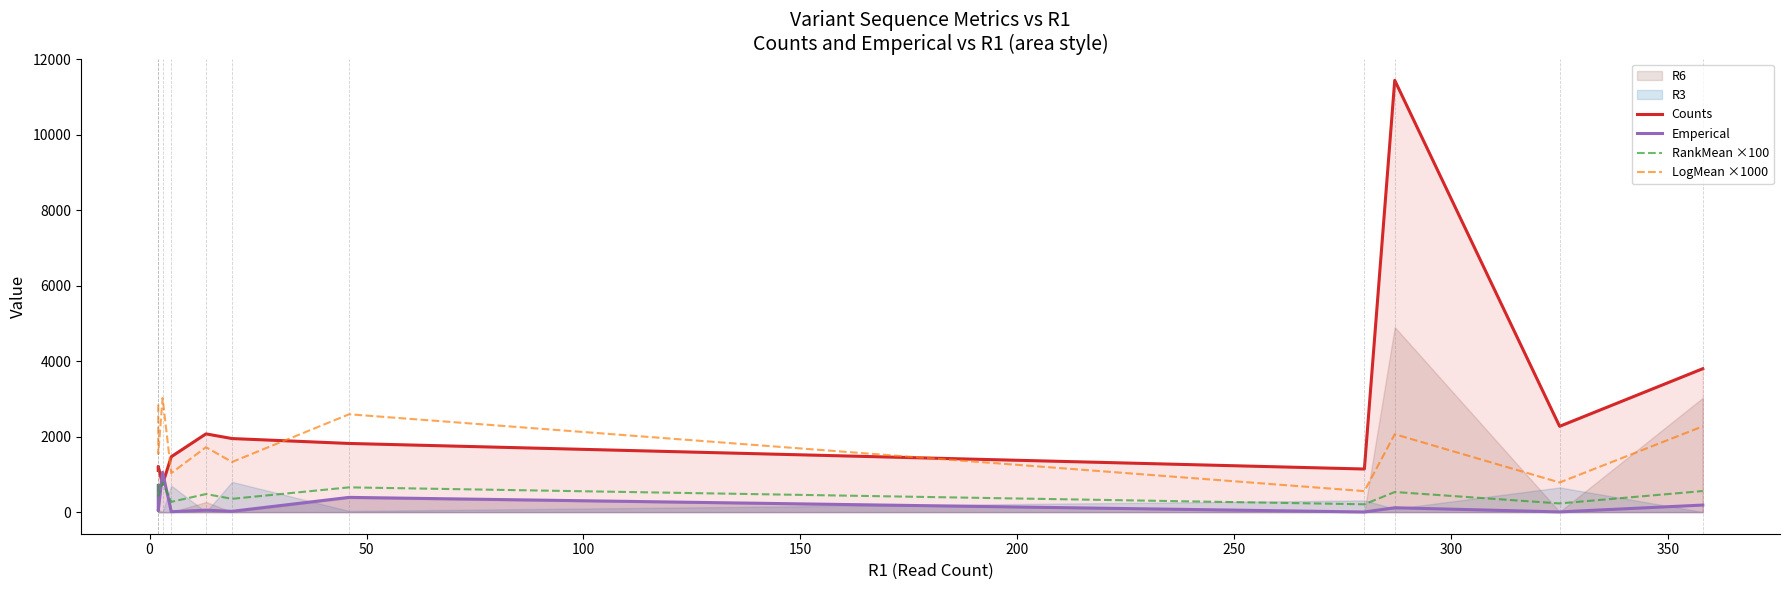

What is the value of the RankMean ×100 point at the 6th from the left?

352.6